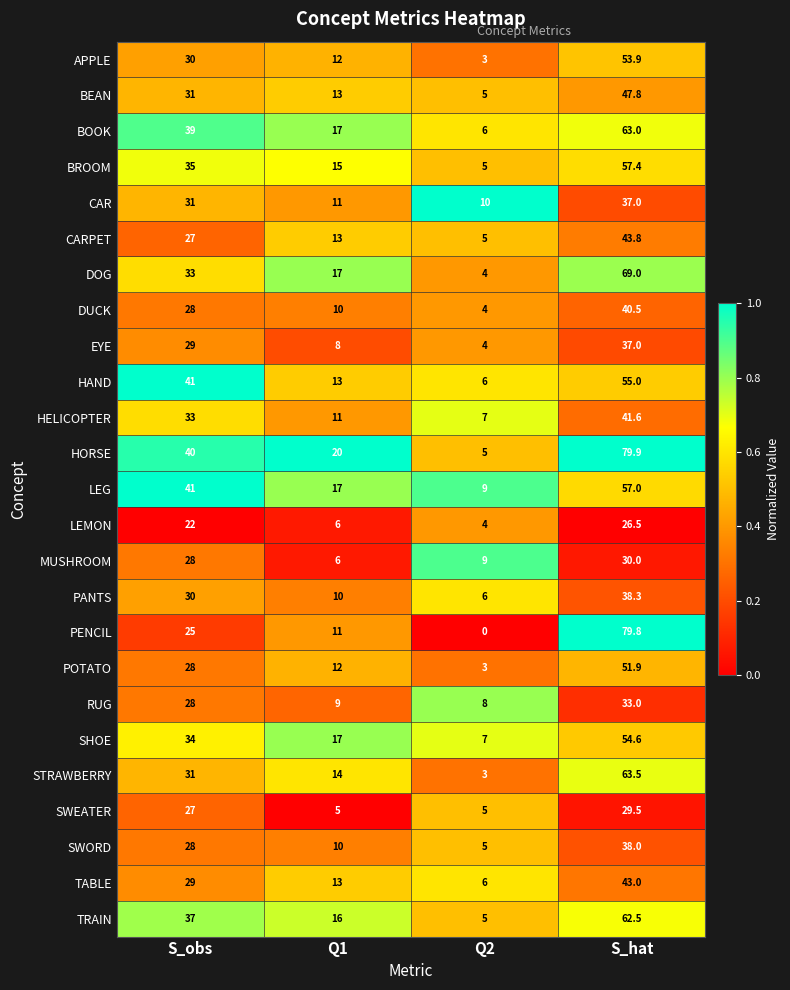

At which category is the sum across all series the highest?

S_hat